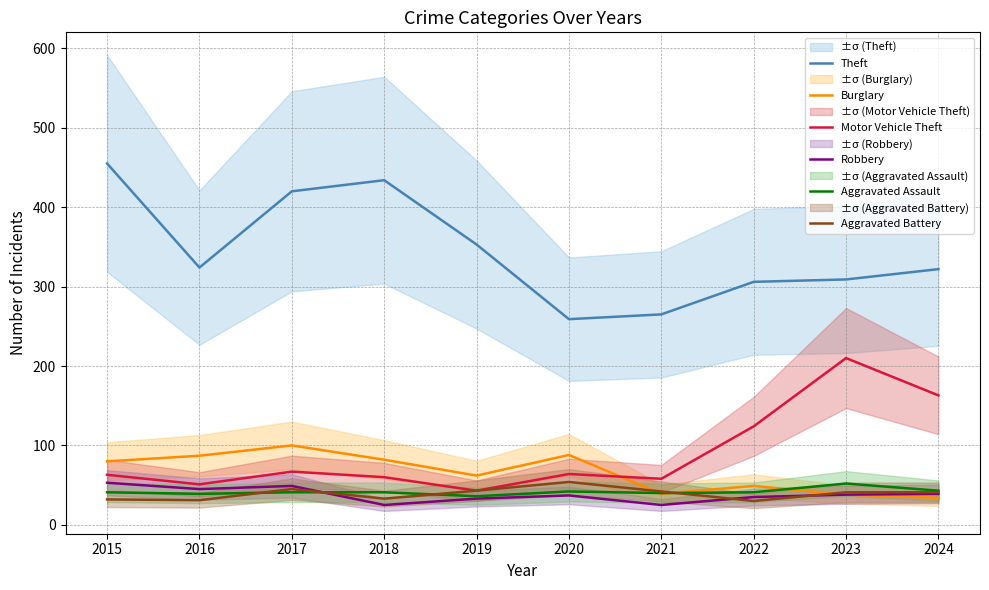

Does the chart display data point markers on the line(s)?

No